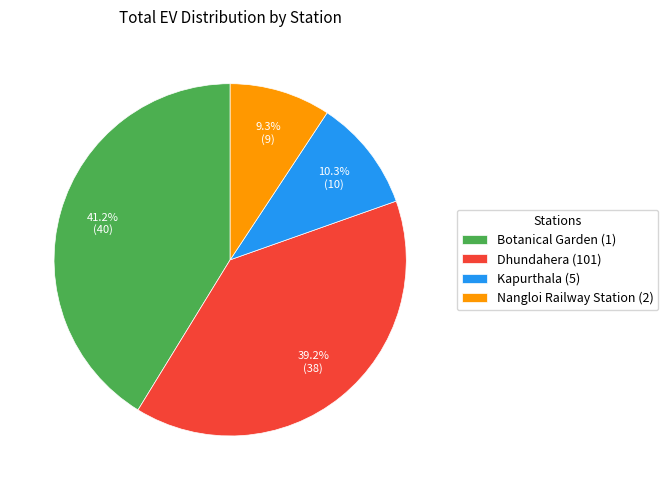

To the nearest percent, what is the combined percentage of Kapurthala (5) and Nangloi Railway Station (2)?

20%